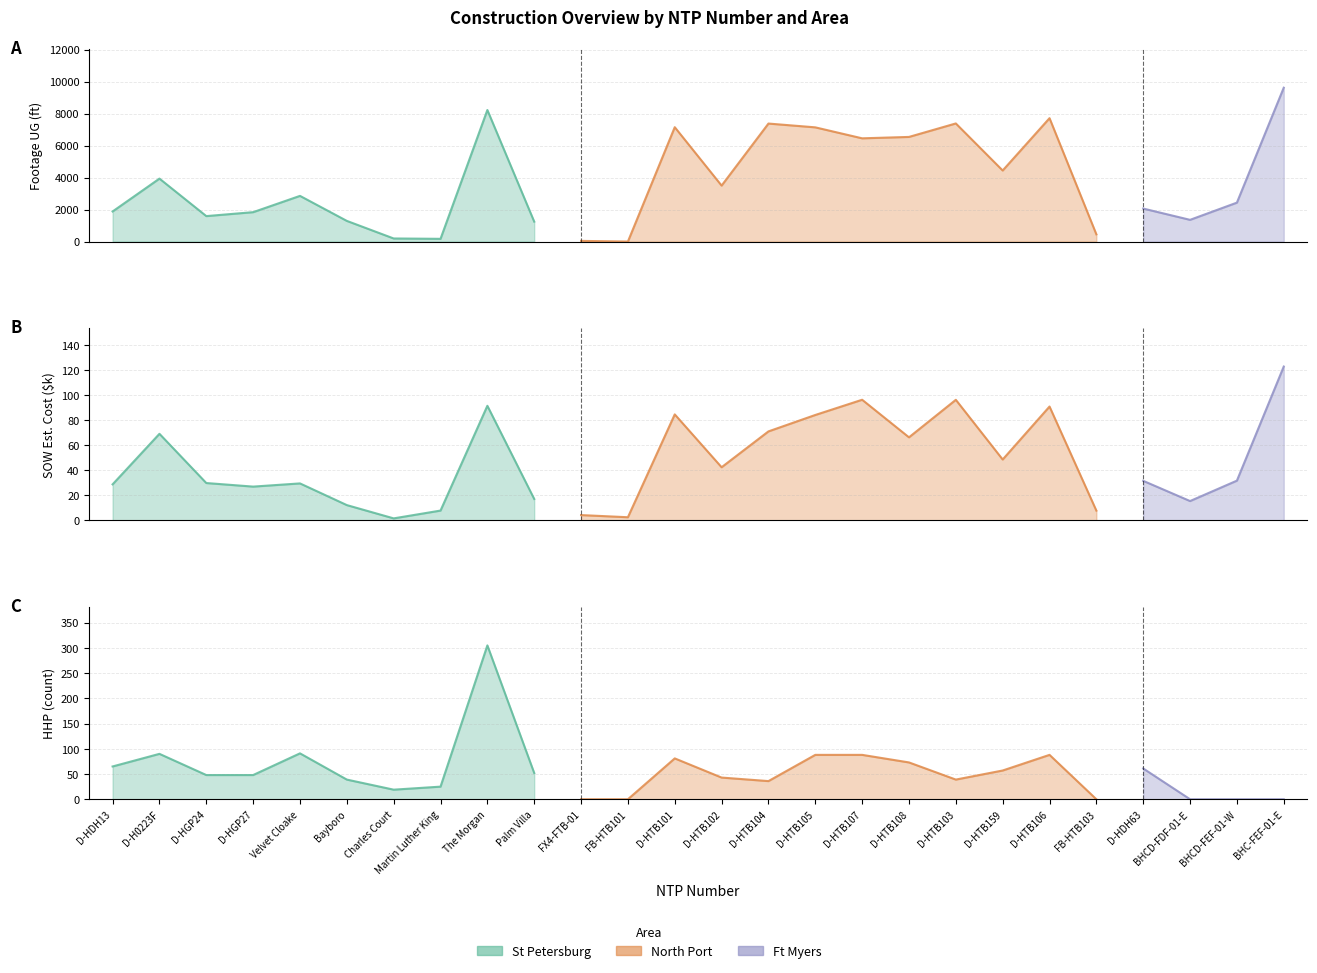

Which label corresponds to the smallest value in the chart?

FB-HTB101